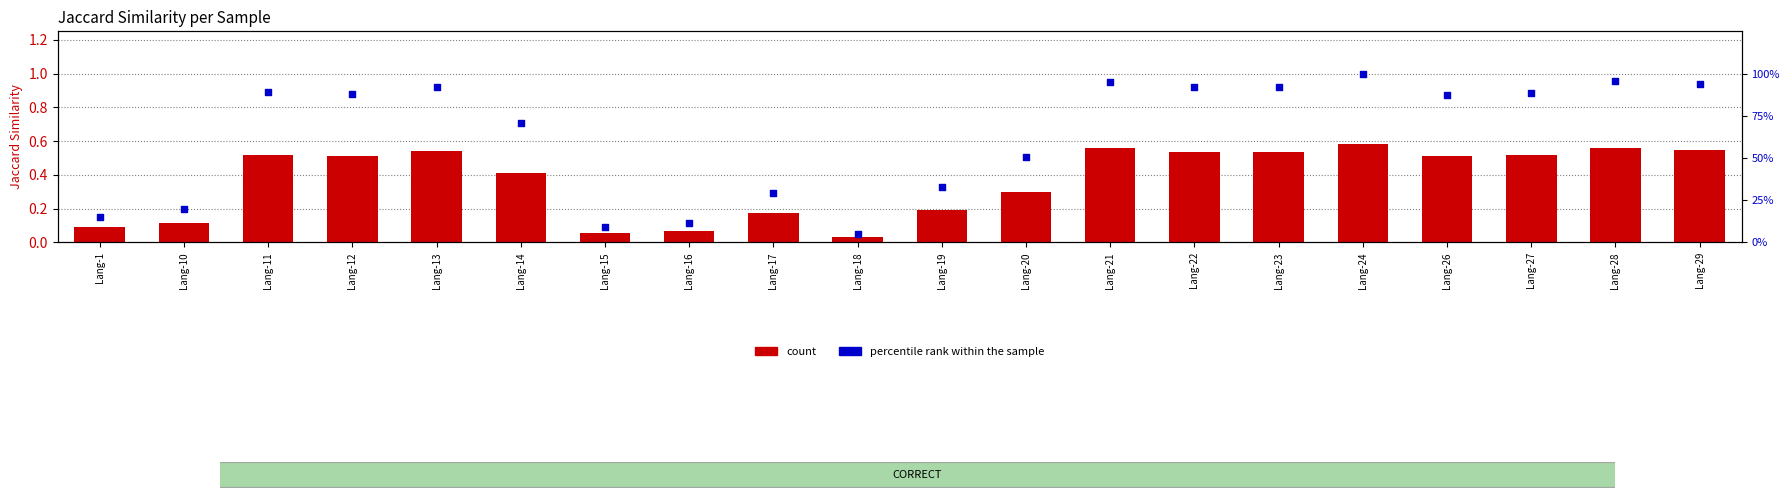

Which series contains the lowest Y value?

count